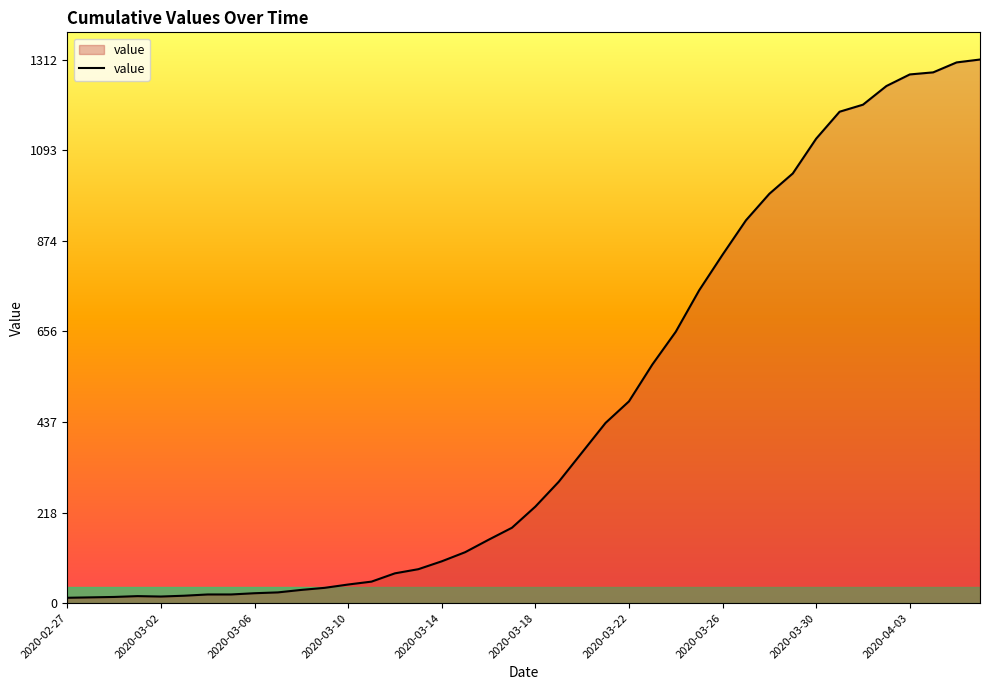

How many lines are shown in the chart?

1